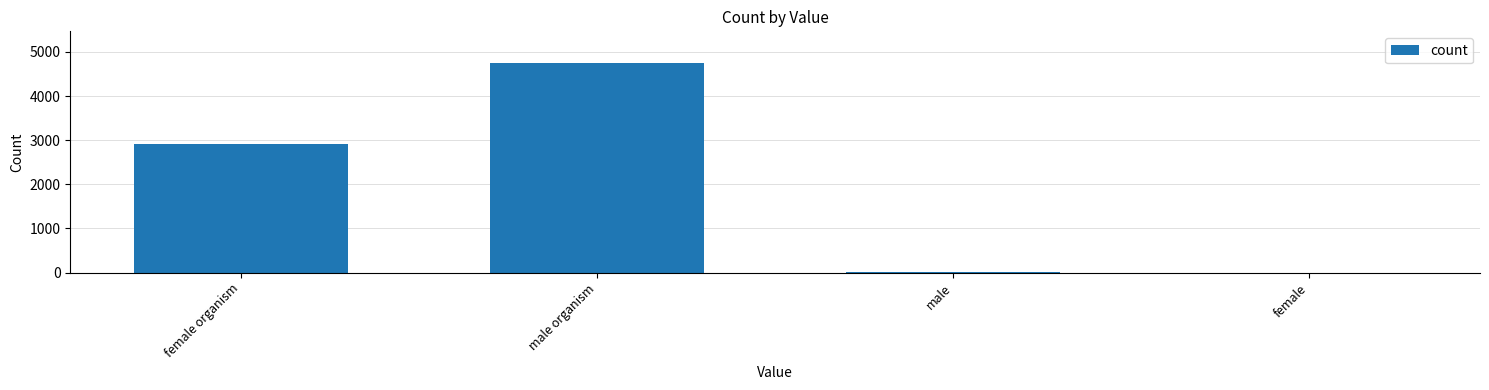

Where is the data nearest to the value 2377?

female organism